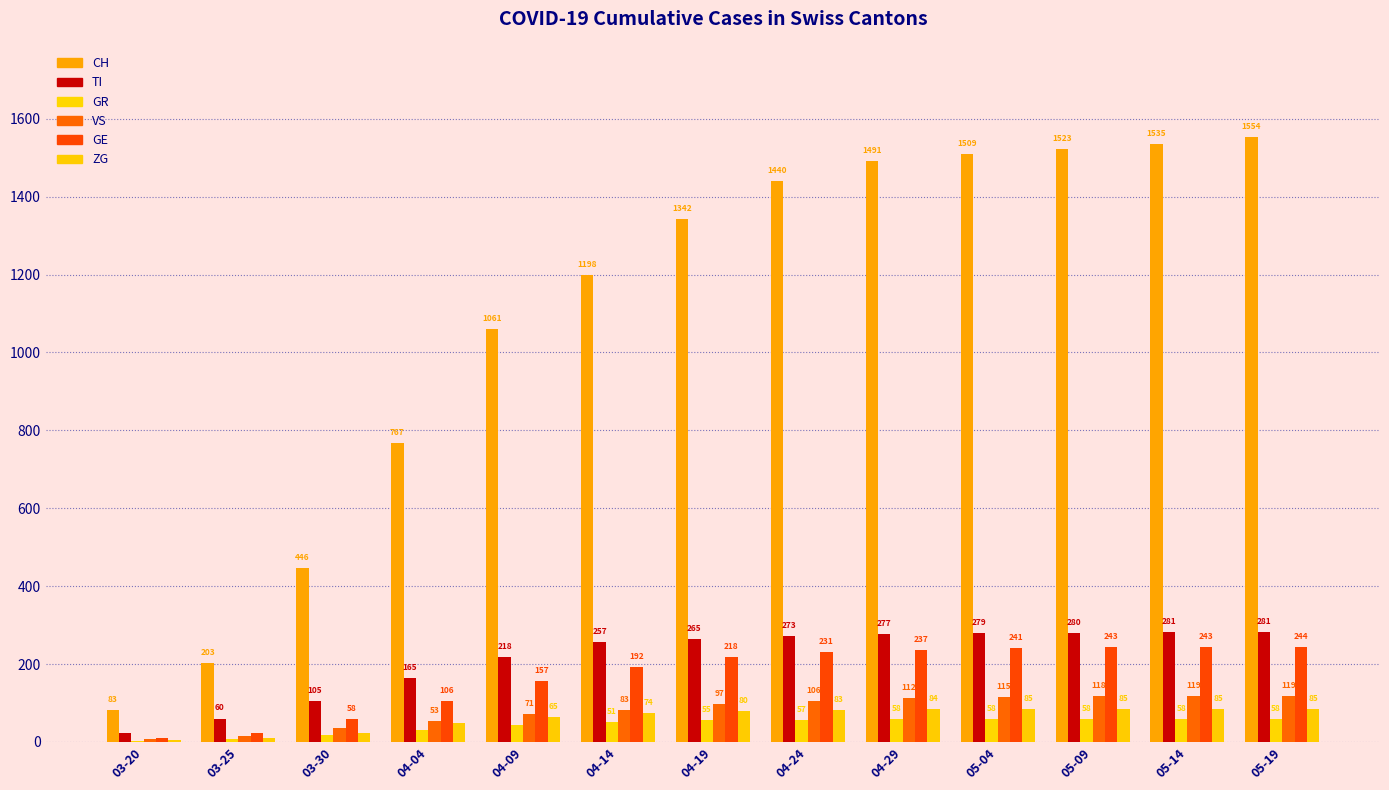

Does the chart contain stacked bars?

No